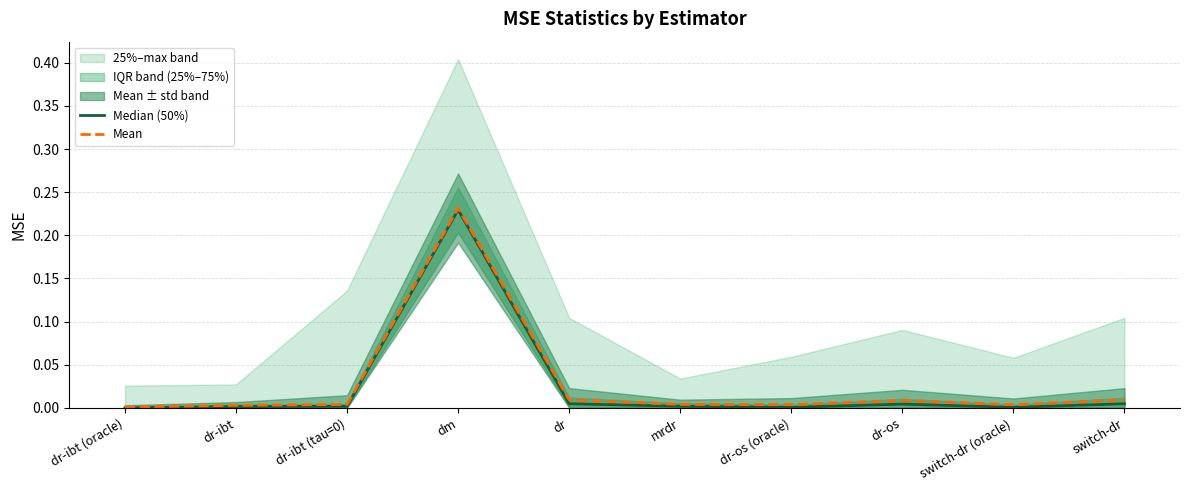

True or false: Median (50%) has more than 0 interior local peaks.

True